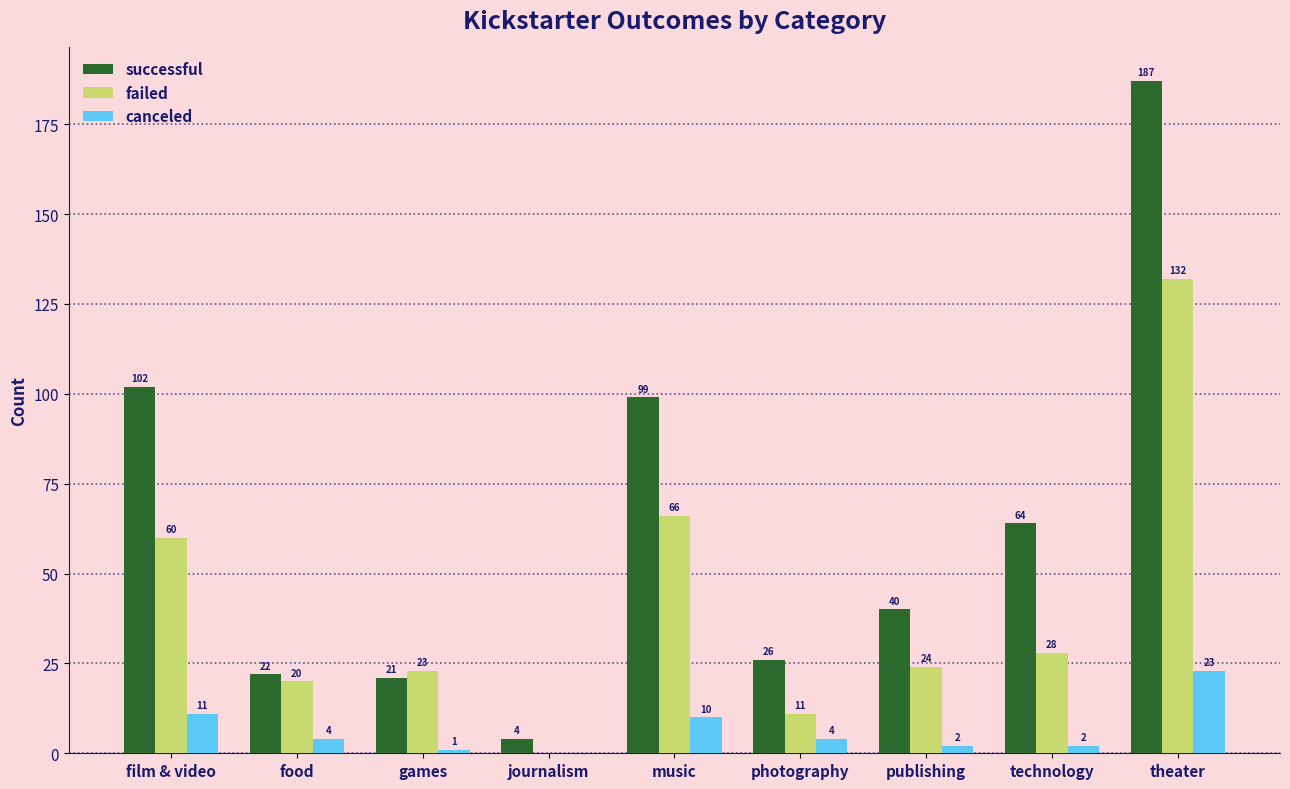

Which series has the largest total across all categories?

successful